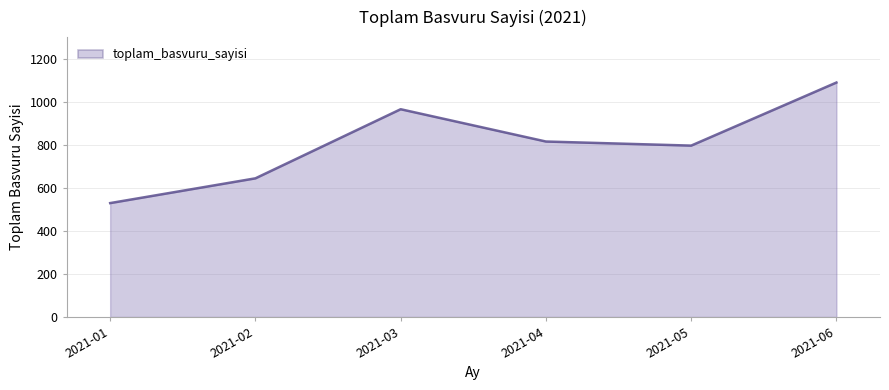

Is it true that the value at 2021-05 is 796?

True